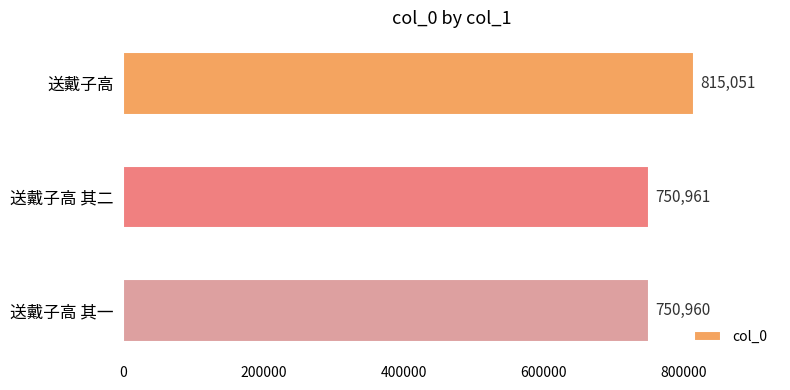

The chart shows a value of 1399729 at 送戴子高. True or false?

False